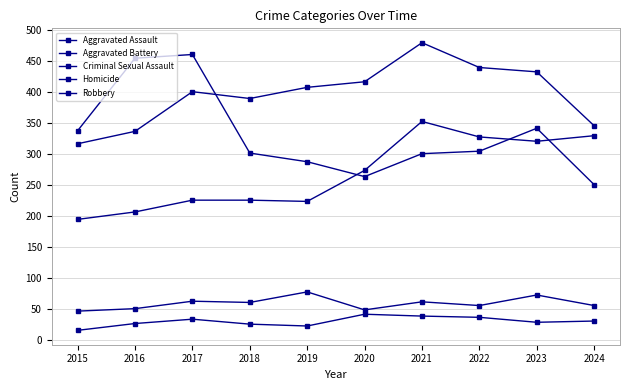

Count the number of categories in the chart.

10